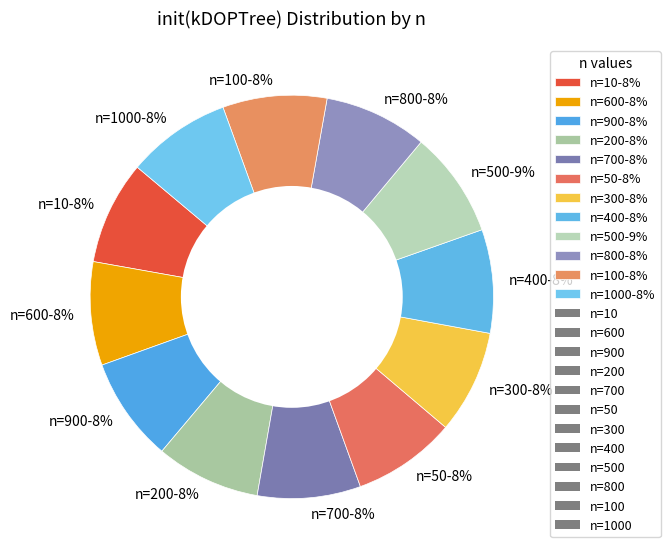

How many slices are in this pie chart?

12